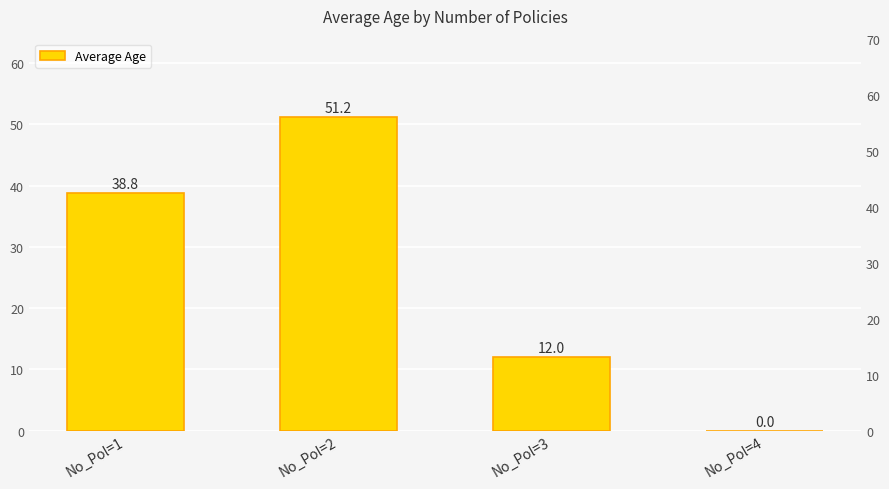

Are the bars grouped side by side (vs. stacked)?

No